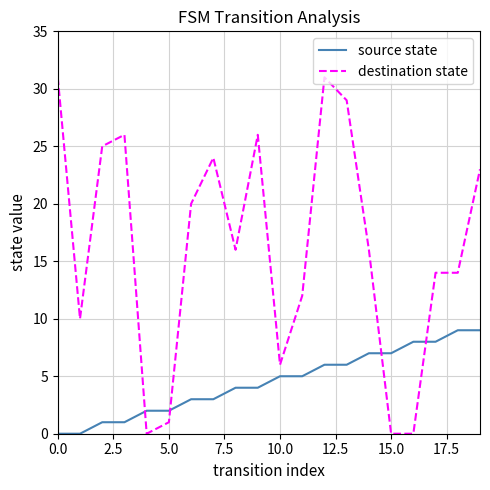

List the series in order of their overall mean, lowest first.

source state, destination state